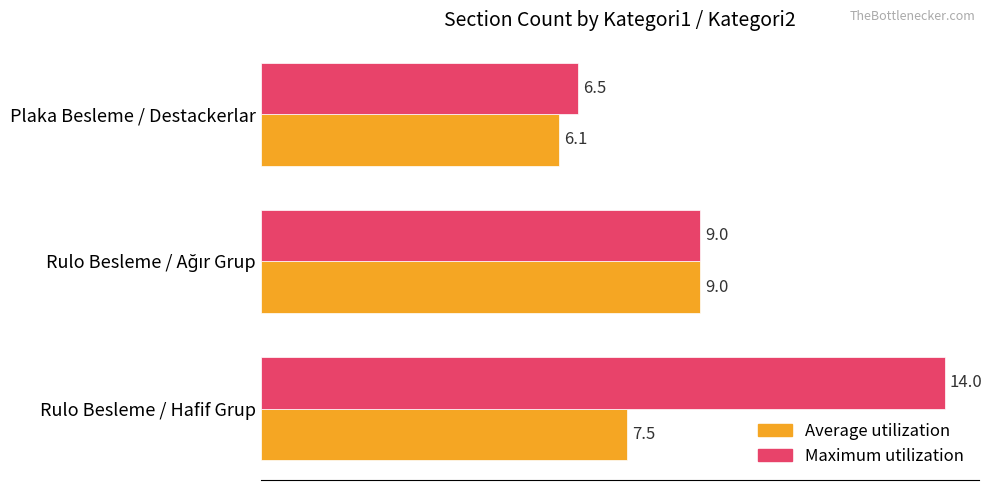

The Average utilization series shows 2.0 at Rulo Besleme / Hafif Grup. True or false?

False